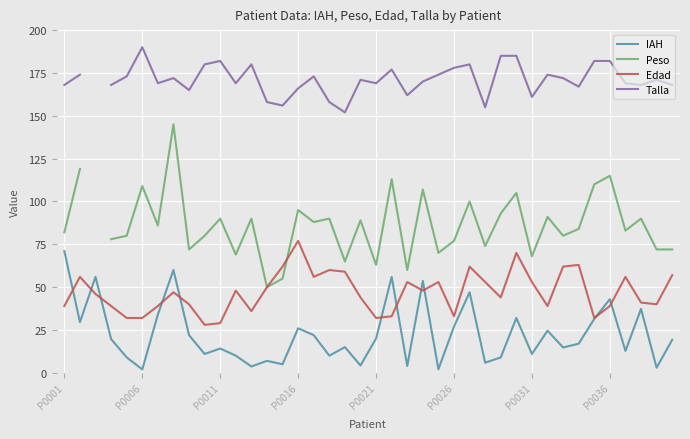

What position from the right is 13?

27